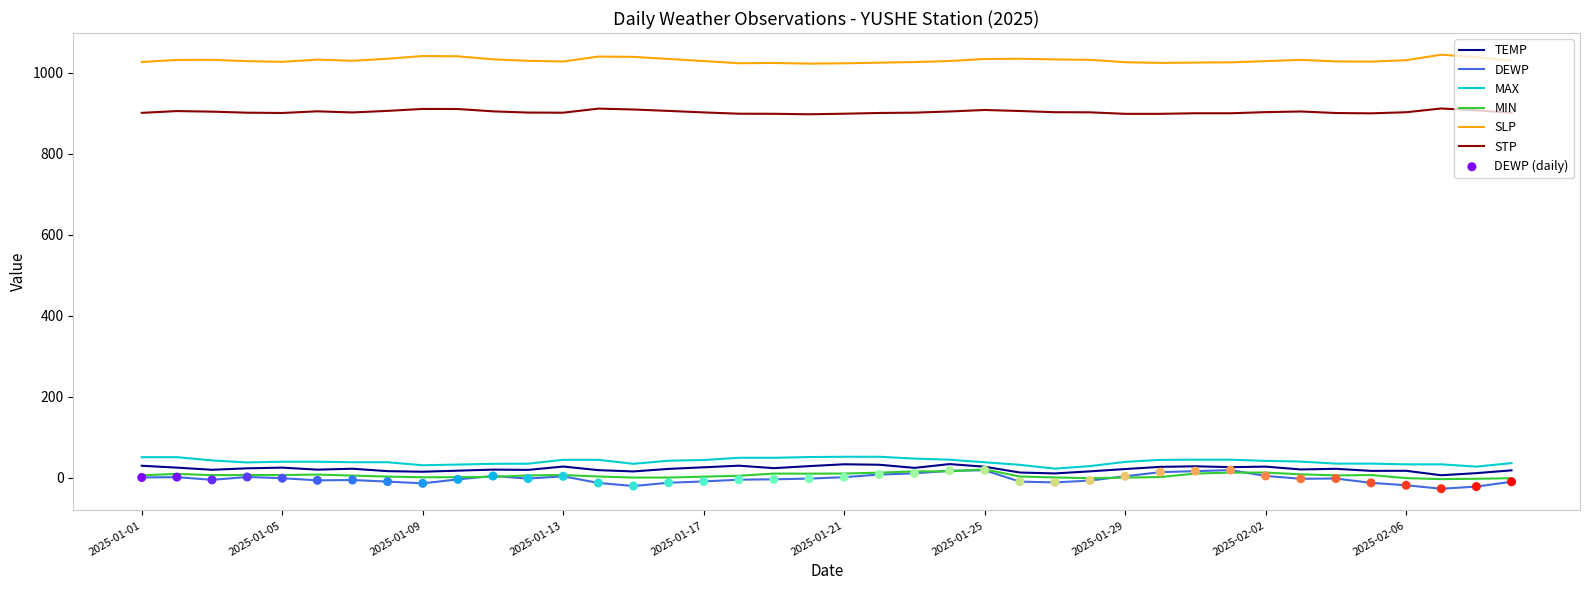

Which series has the largest total across all categories?

SLP